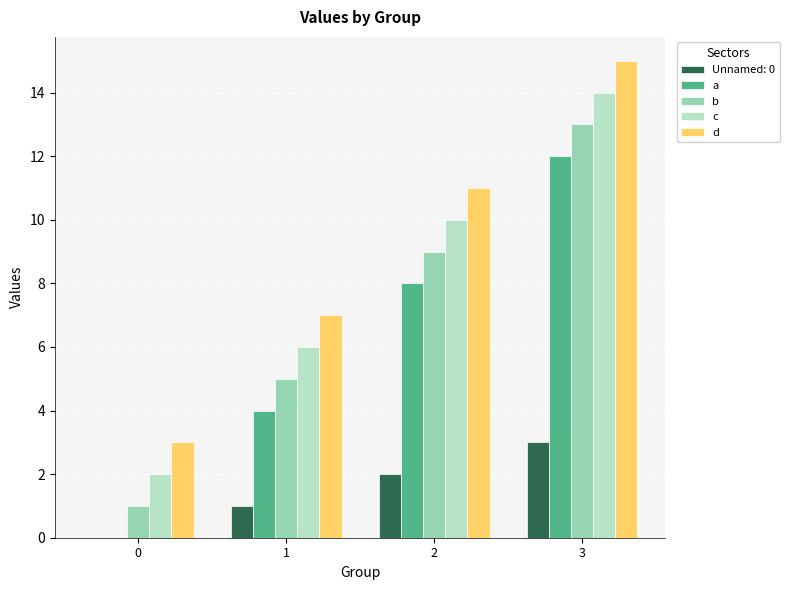

Is it true that d equals 15 at 3?

True